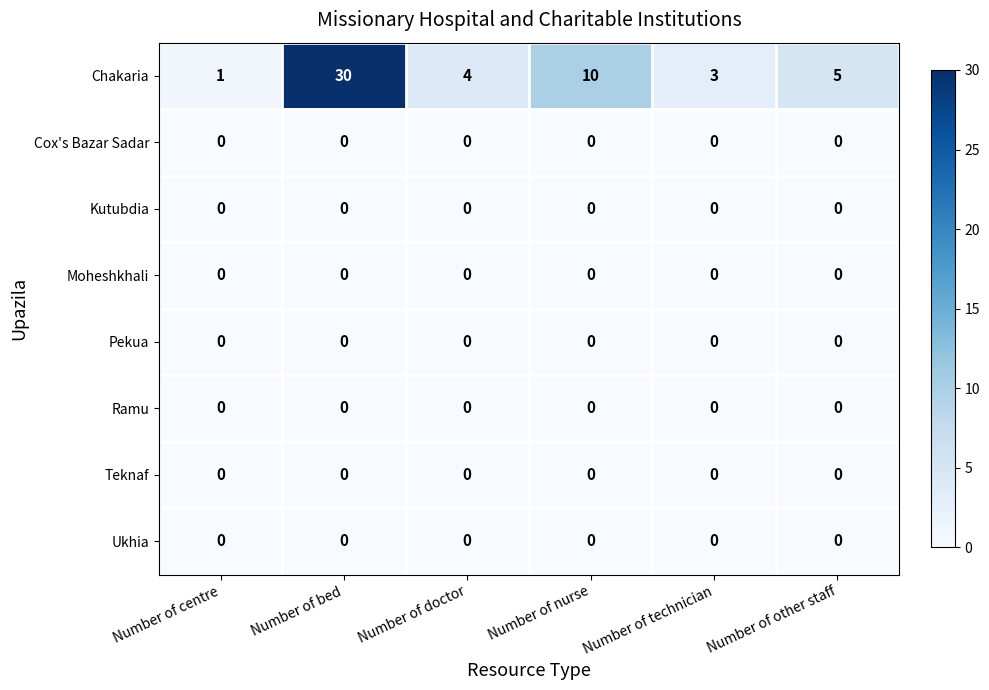

Is it true that Teknaf equals 0 at Number of nurse?

True